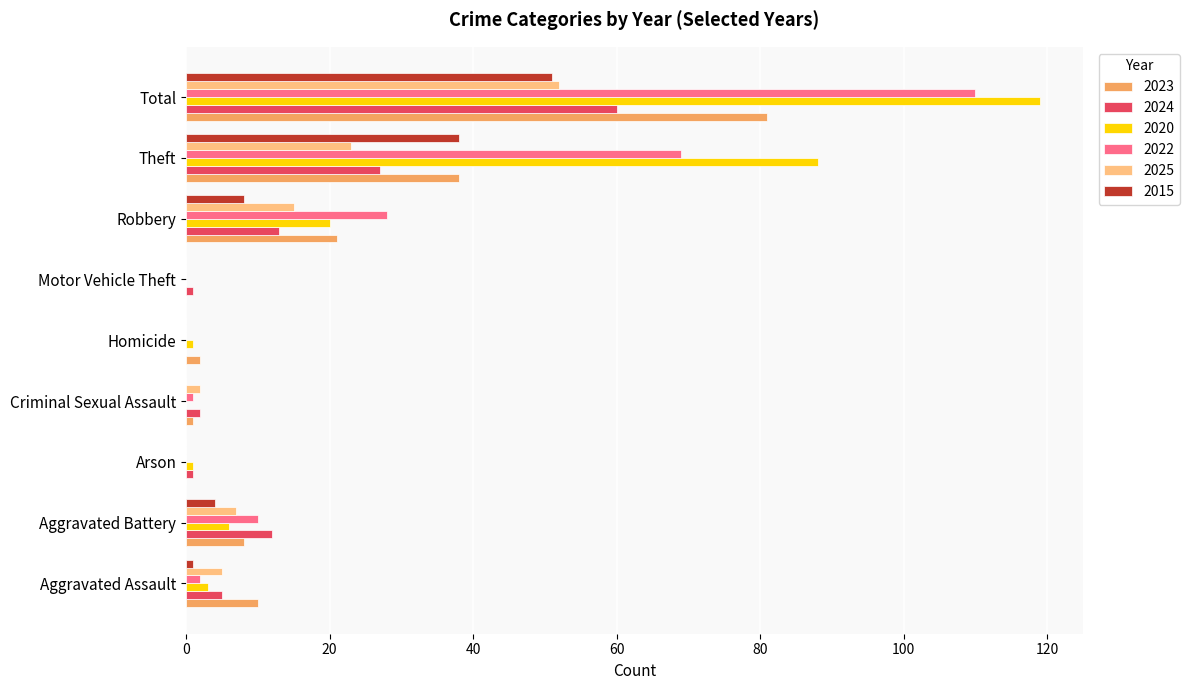

Which series has the largest range (max minus min)?

2020